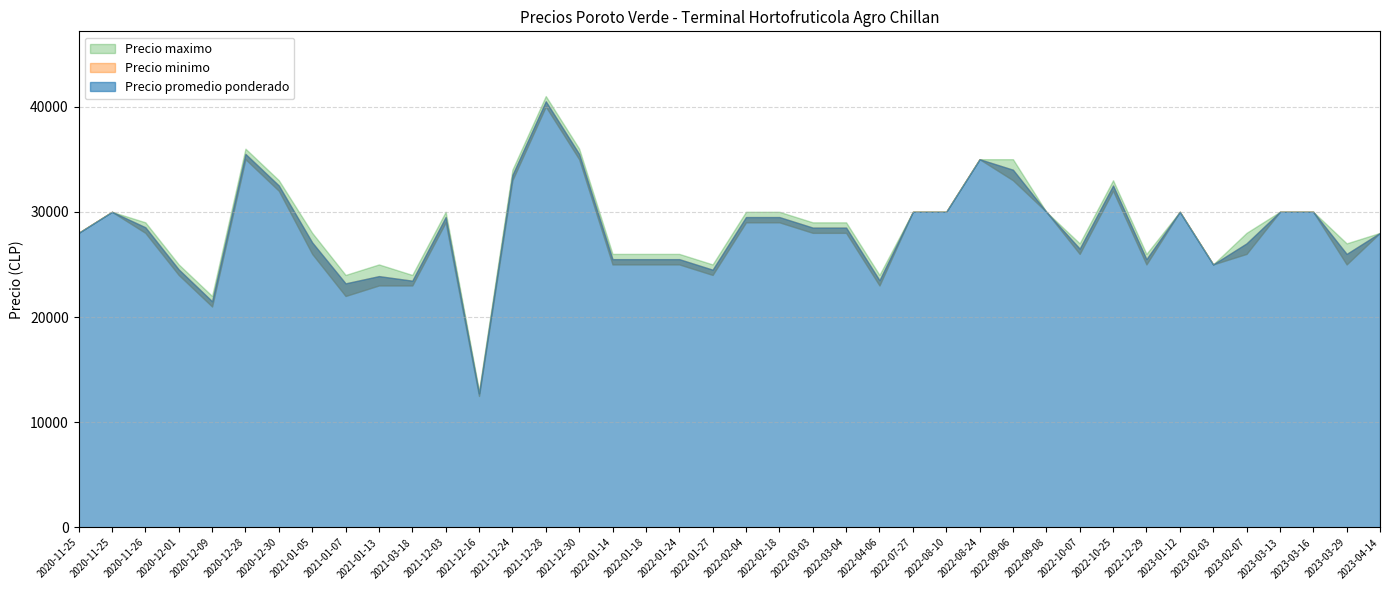

List the series in order of their overall mean, lowest first.

Precio minimo, Precio promedio ponderado, Precio maximo